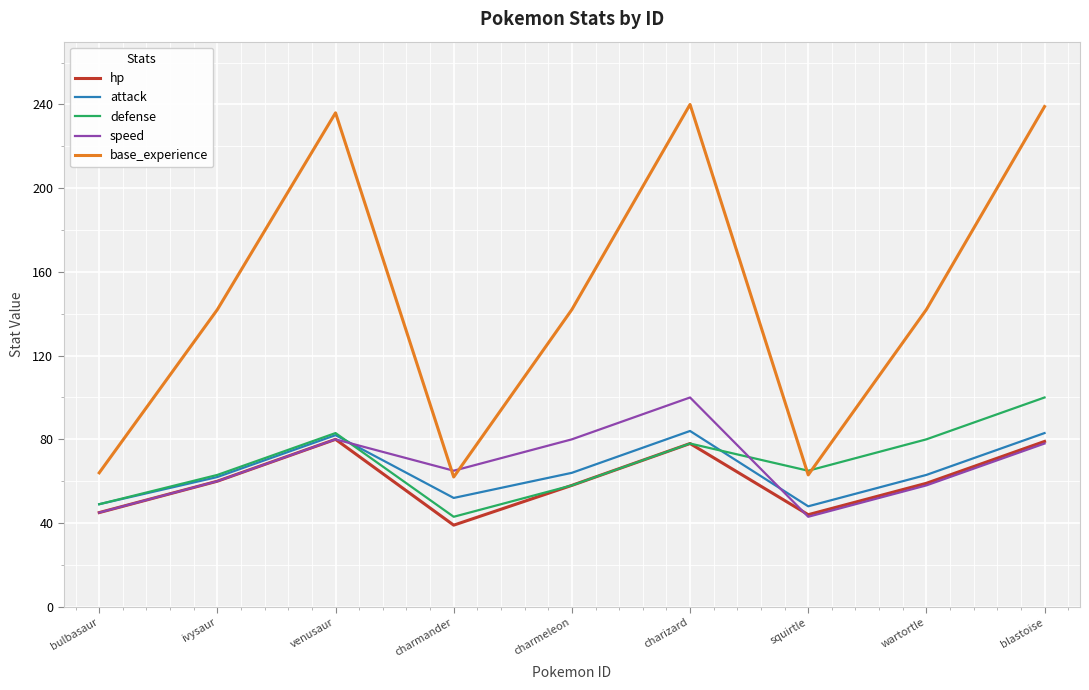

What is the highest value of the attack series?

84